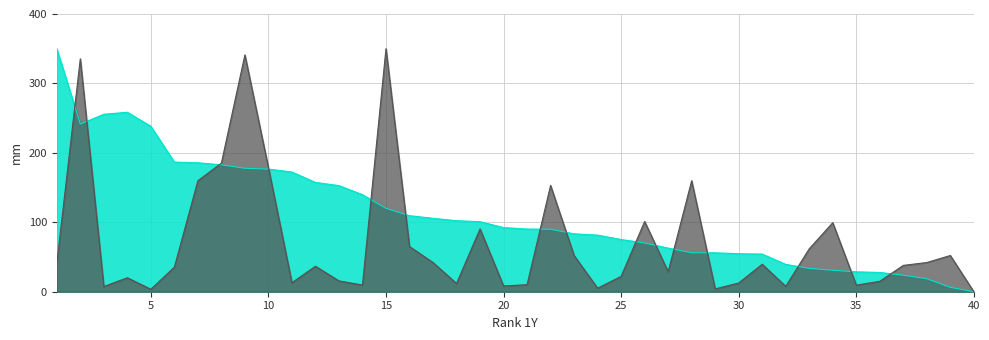

Reading right to left, what are all the values shown in this chart?

1Y Return vs Nifty: 0.0	6.4	18.7	23.8	27.8	28.6	30.9	33.6	39.4	54.2	54.7	56.1	56.1	62.8	70.2	75.2	81.5	83.4	90.0	90.3	92.4	100.9	102.3	105.7	109.5	120.1	139.8	152.8	157.4	172.4	176.6	177.8	182.8	185.7	186.7	238.3	258.5	255.6	241.5	350.0
20D EMA: 0.0	52.1	42.1	37.9	15.0	9.5	99.4	61.8	7.8	39.6	12.6	4.1	159.8	28.8	101.2	22.1	5.1	52.1	153.1	10.1	8.3	90.5	11.9	42.1	65.0	350.0	9.6	15.6	36.7	13.0	178.7	341.1	185.3	159.8	35.3	3.6	20.1	7.5	335.4	40.6